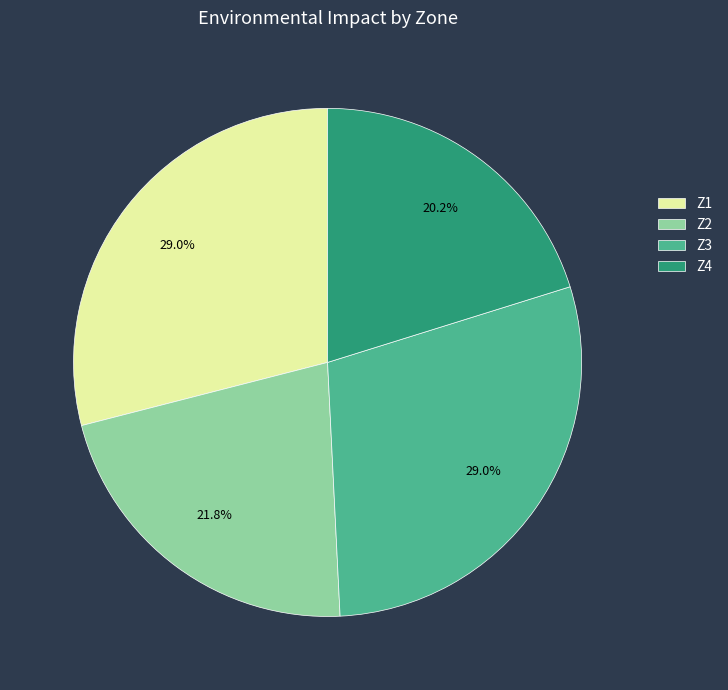

The Z1 slice represents 29% of the pie. True or false?

True